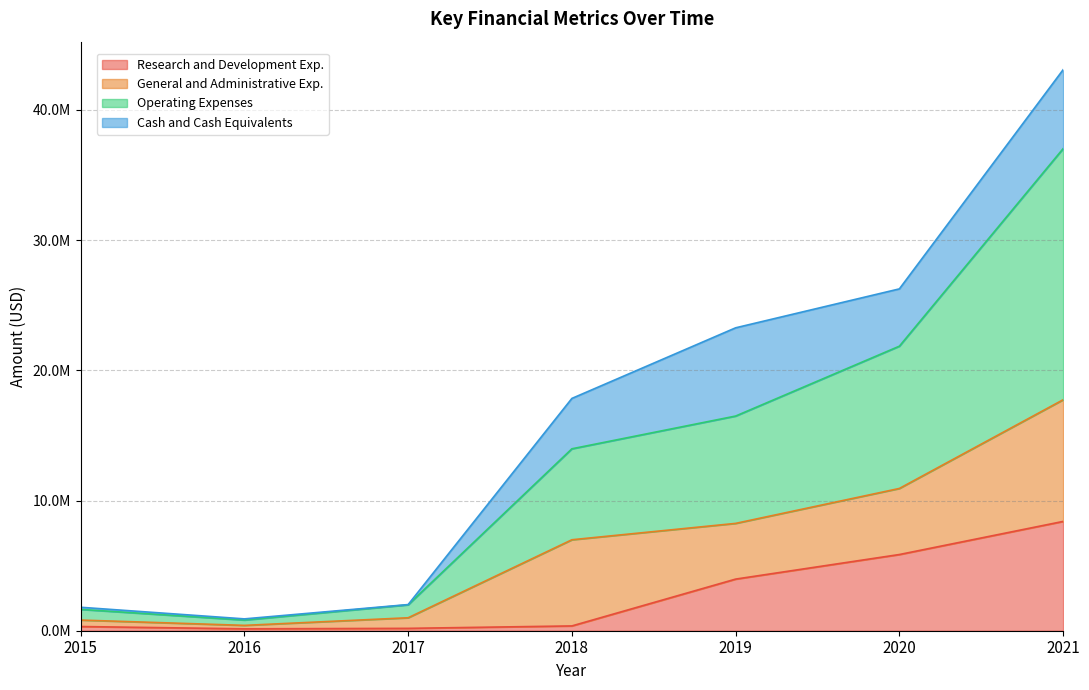

What is the value of the Research and Development Exp. point at the 6th from the left?

5853291